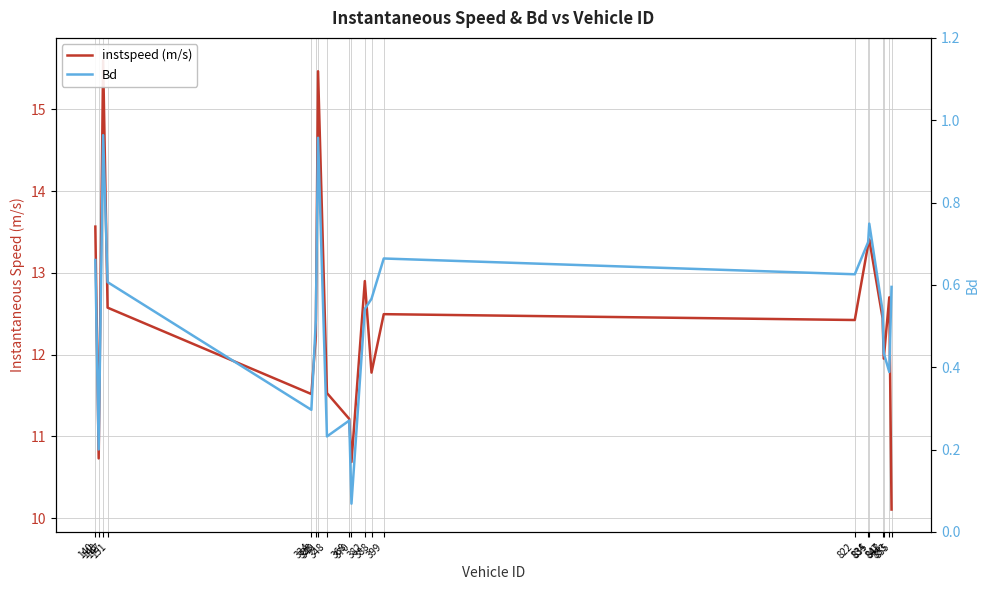

What is the difference between the highest and lowest values at 847?

11.9